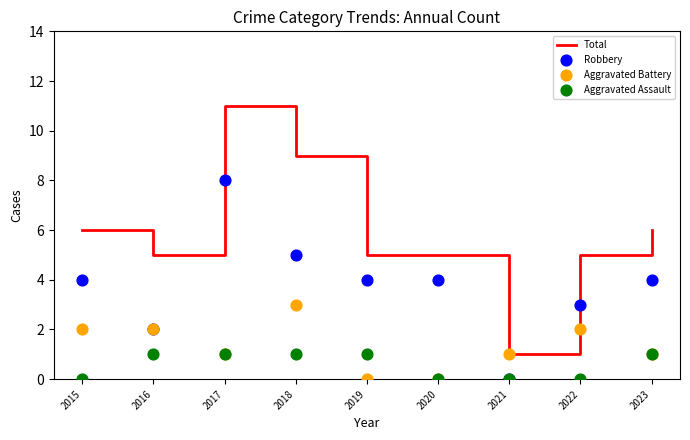

What is the total value across all series at 2020?

9